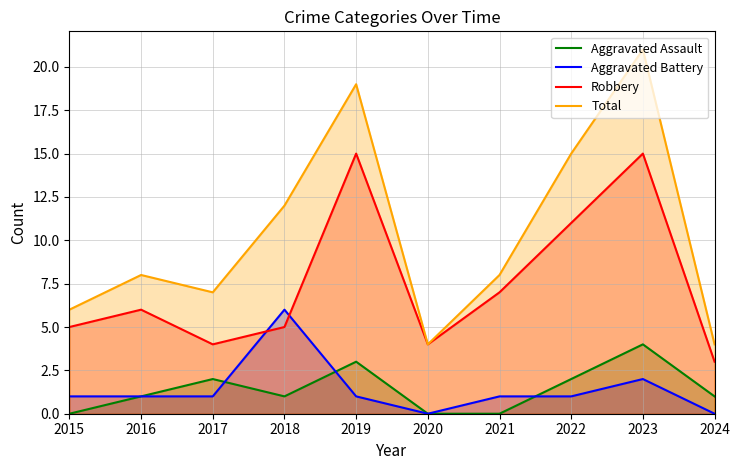

How many lines are shown in the chart?

4